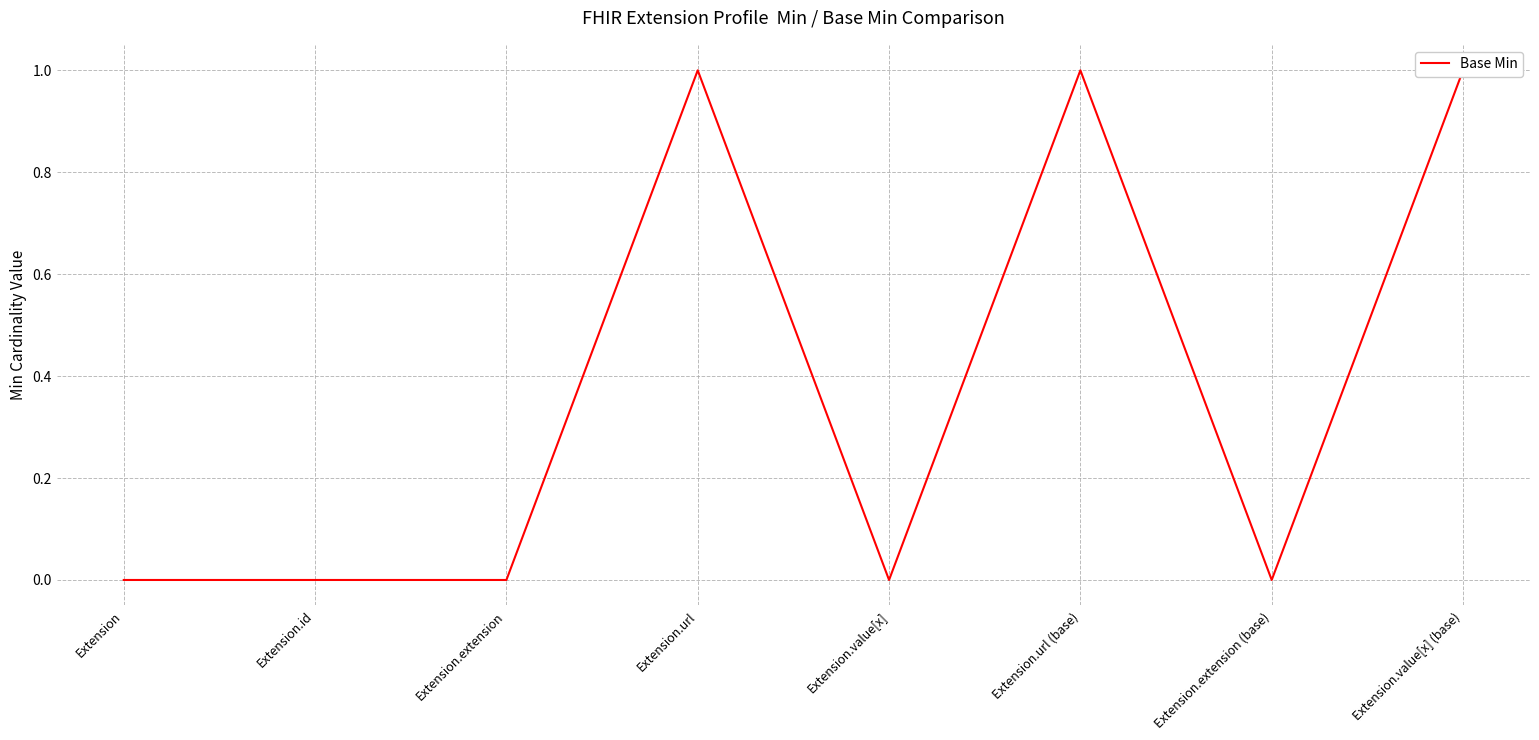

How many lines are shown in the chart?

1